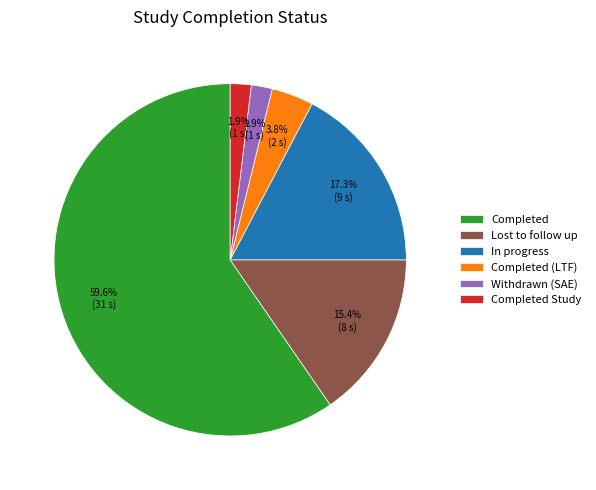

How many segments does this pie chart have?

6